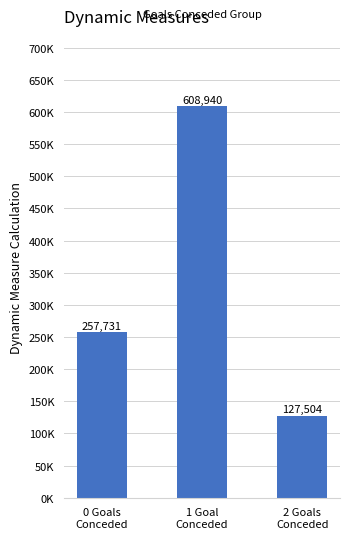

Rank the categories by value from highest to lowest.

1 Goal
Conceded, 0 Goals
Conceded, 2 Goals
Conceded